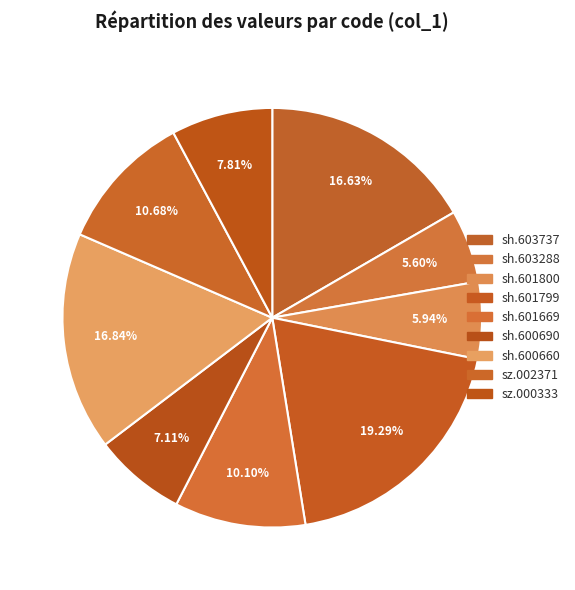

Combined, what portion of the pie is sh.601669 and sh.600690?

17.2%